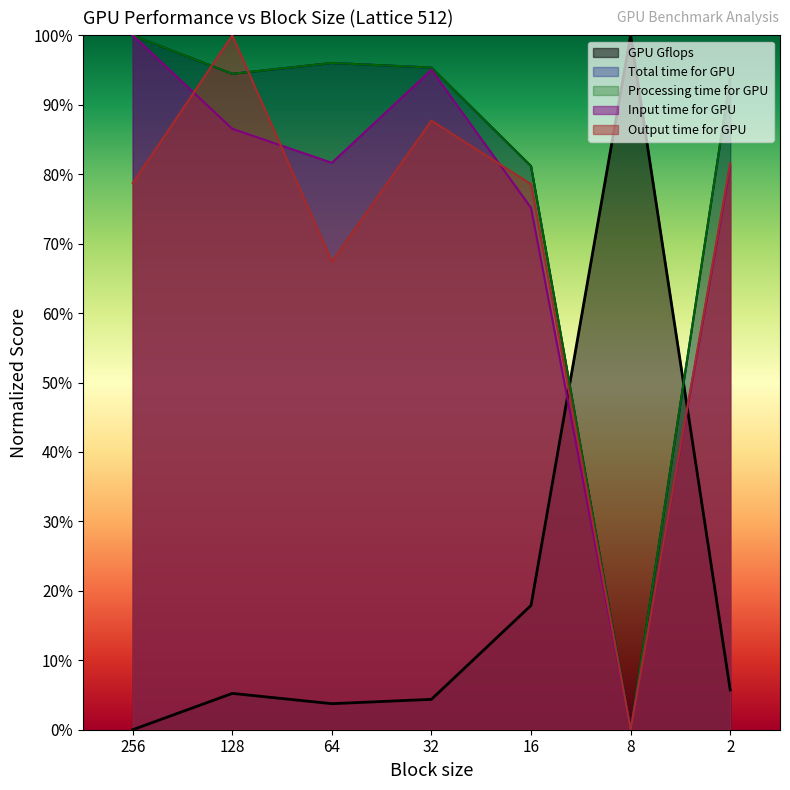

In Input time for GPU, how many points are higher than both neighbors (excluding endpoints)?

1